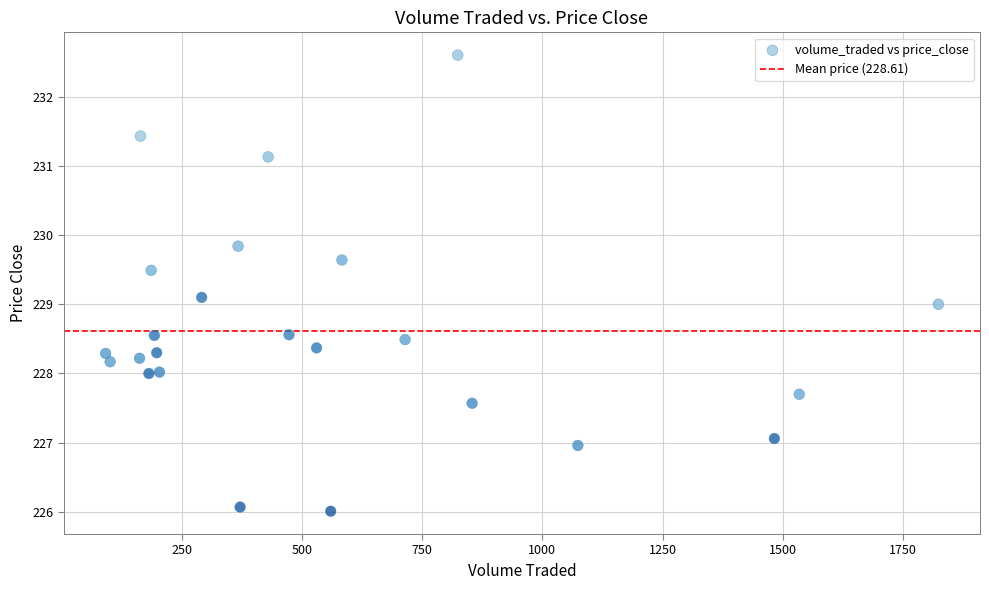

What is the range of X values (max minus min)?

1732.7